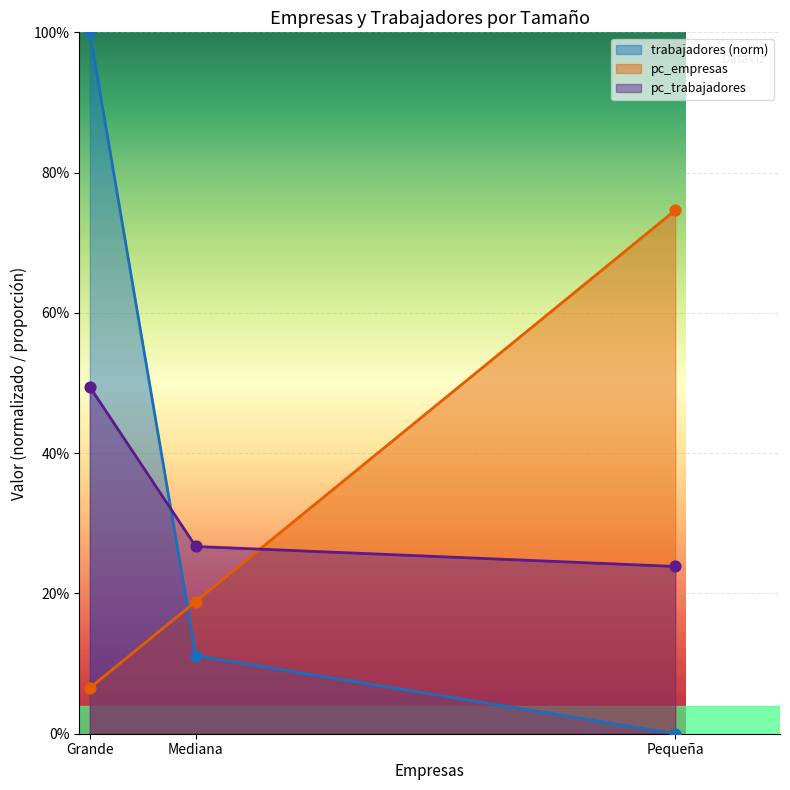

Which series has the largest total across all categories?

trabajadores (norm)